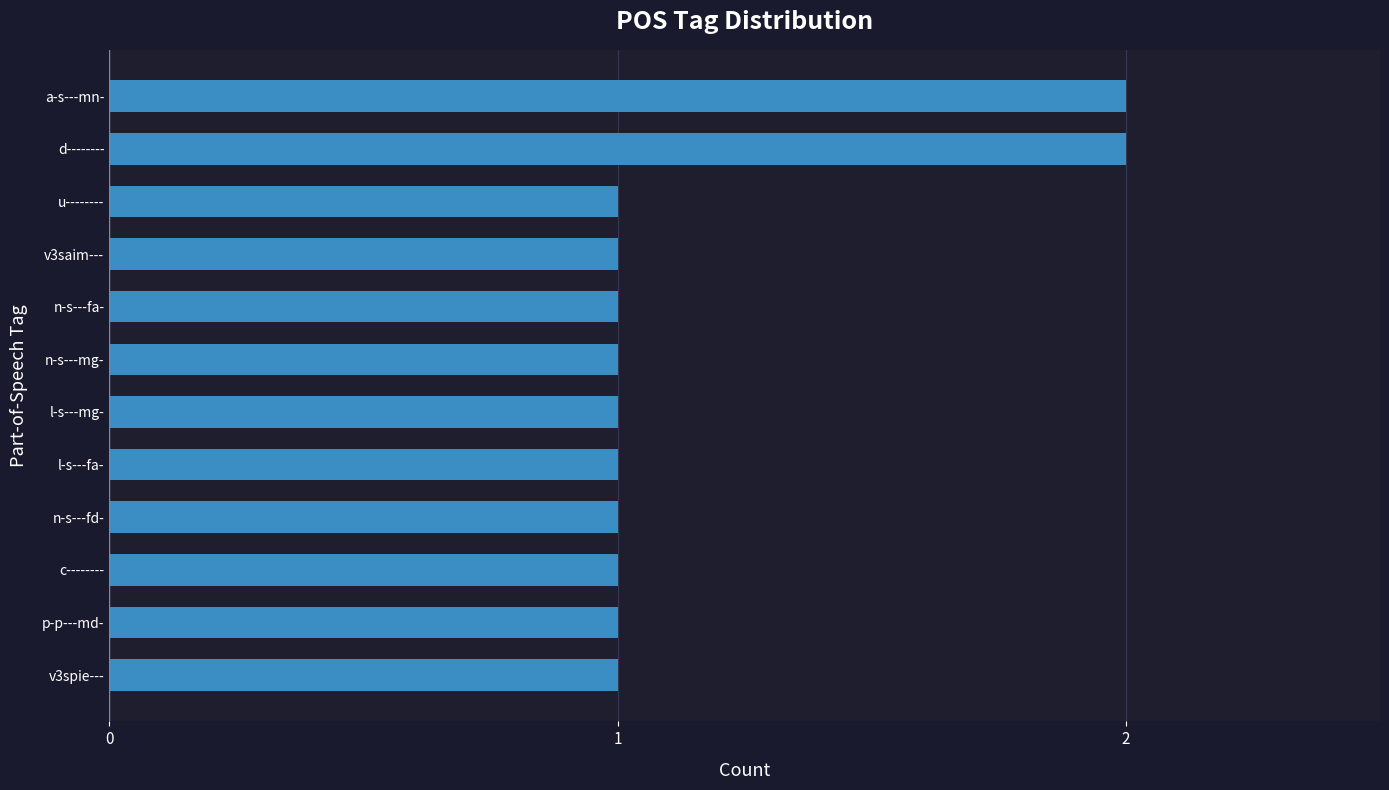

Between d-------- and v3saim---, which is larger?

d--------